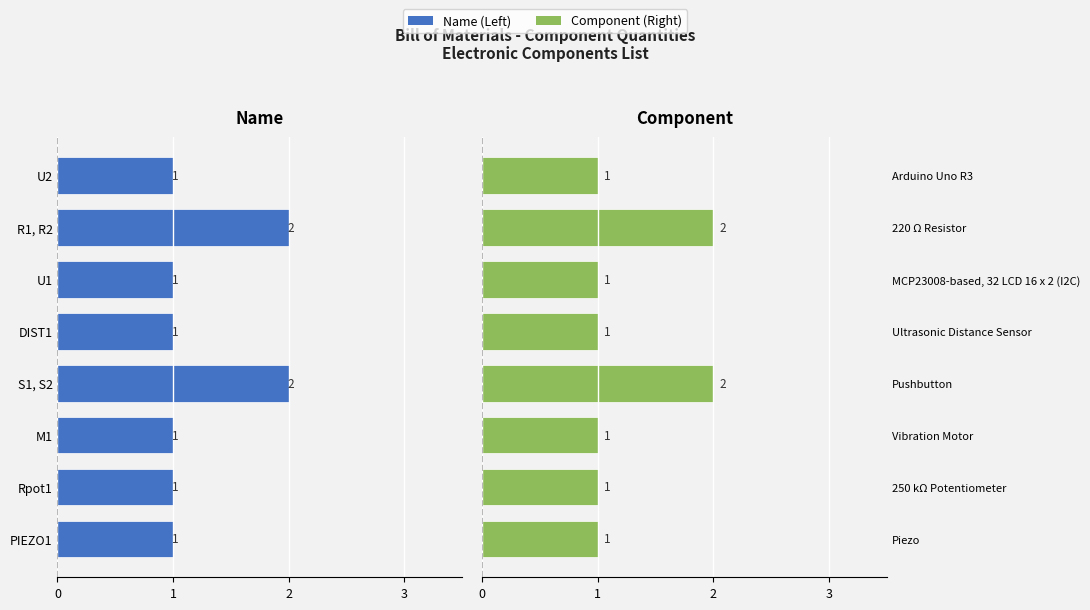

What is the difference between the maximum and second lowest values?

1